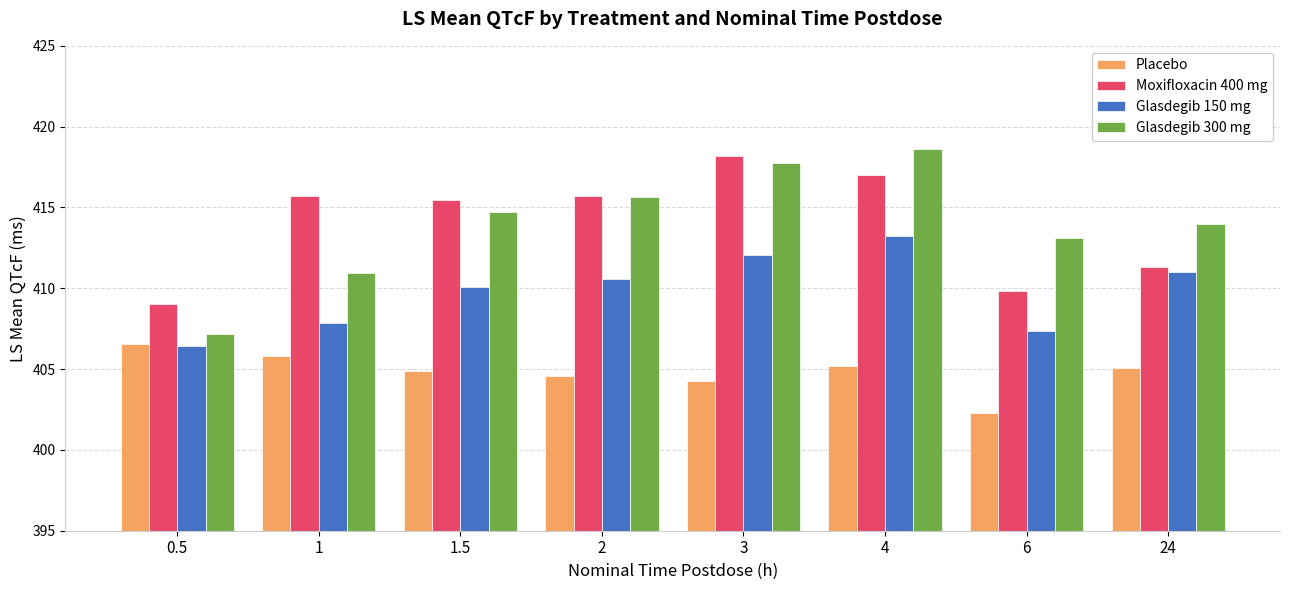

The value of Moxifloxacin 400 mg at 24 is 232.6. True or false?

False